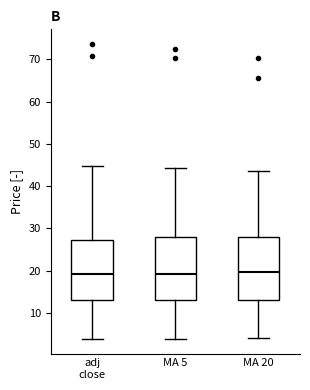

Where is the lower edge of the box for MA 5 on the y-axis? The values are not printed on the chart, so give them approximately, as read against the axis.

13